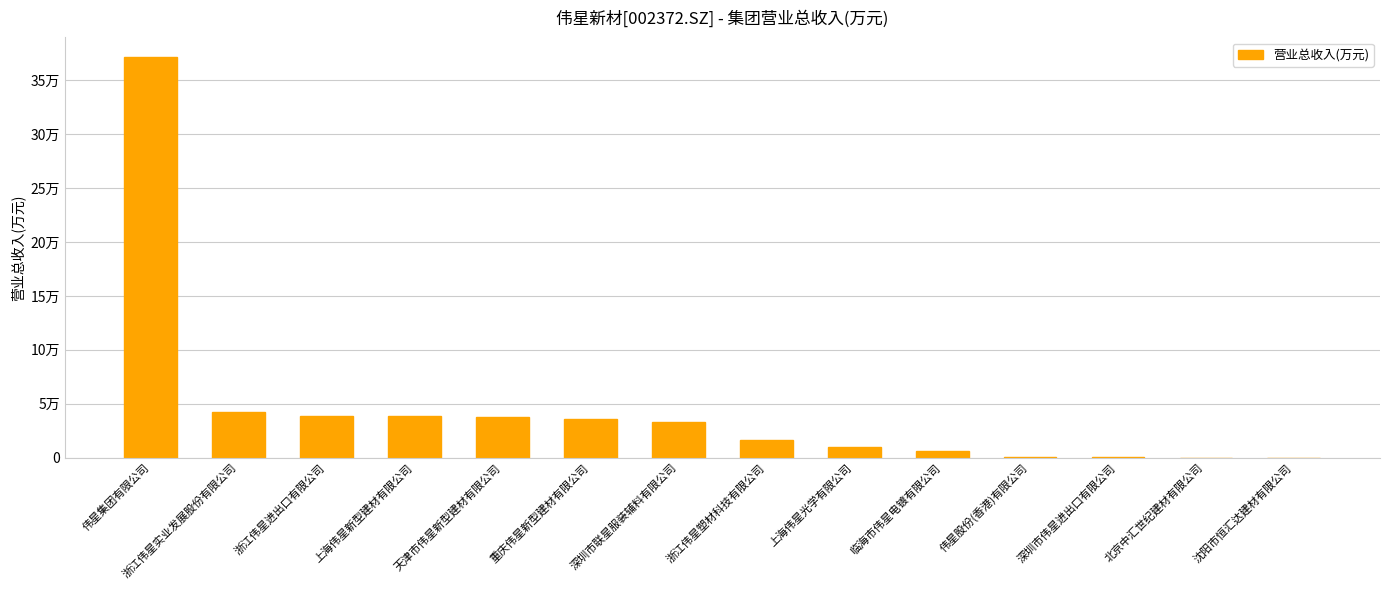

Where is the data nearest to the value 185628?

浙江伟星实业发展股份有限公司